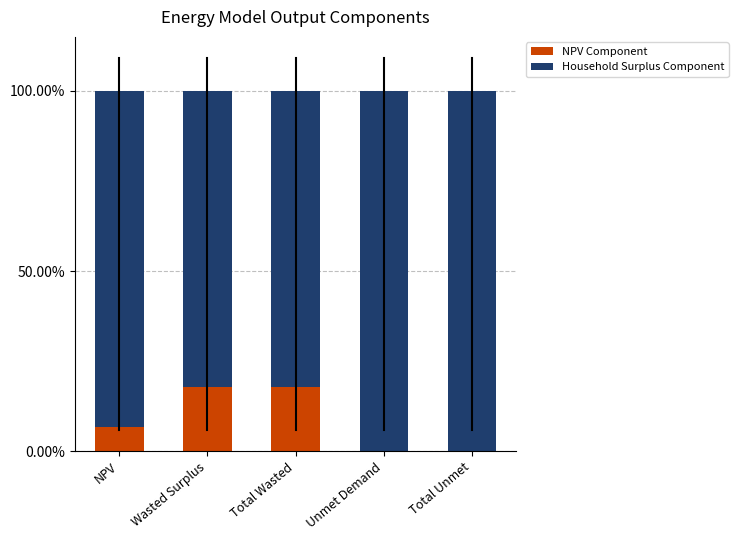

What is the highest value of the NPV Component series?

17.8